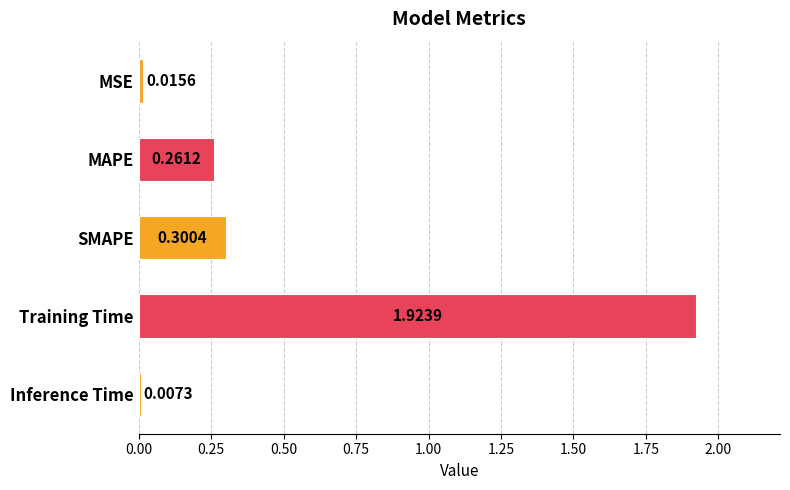

List the labels in order of value, largest first.

Training Time, SMAPE, MAPE, MSE, Inference Time